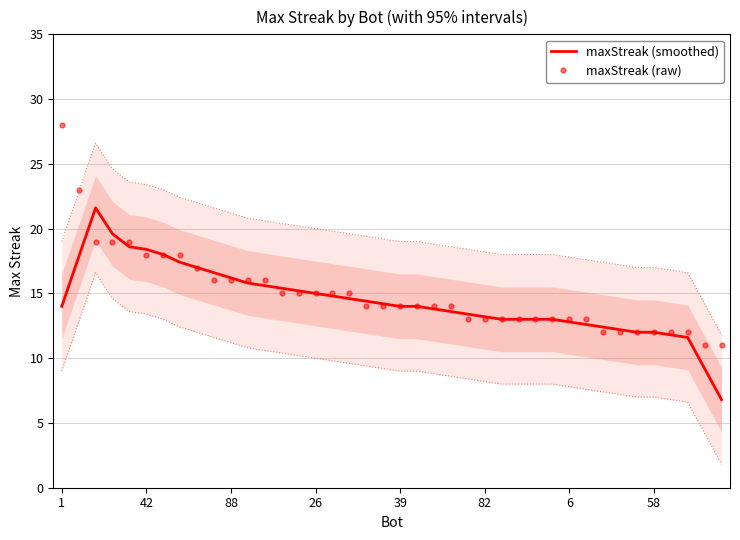

What is the label of the 13th point from the right?

27